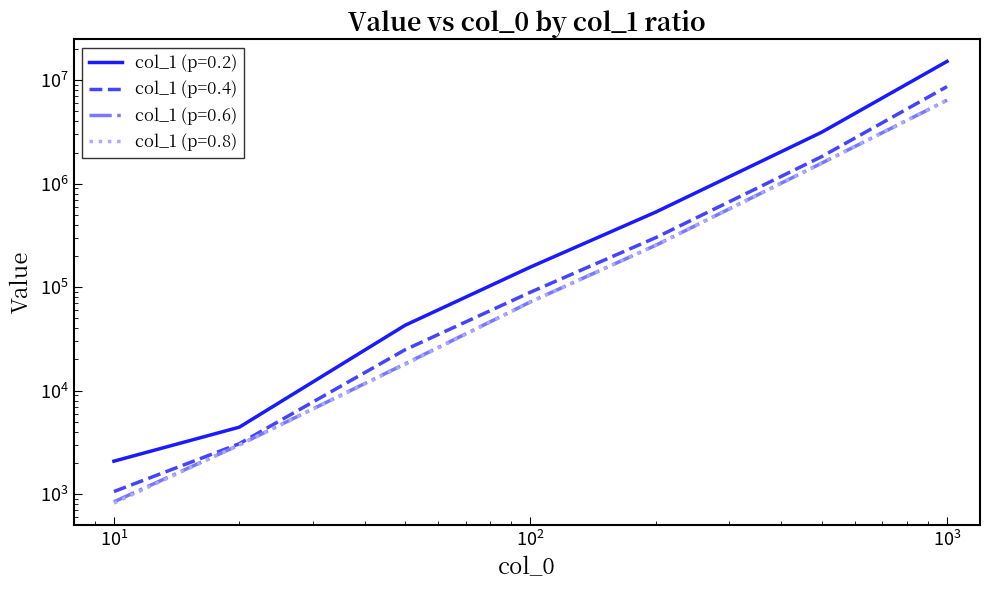

What is the difference between the col_1 (p=0.2) values at 200 and 10?

530491